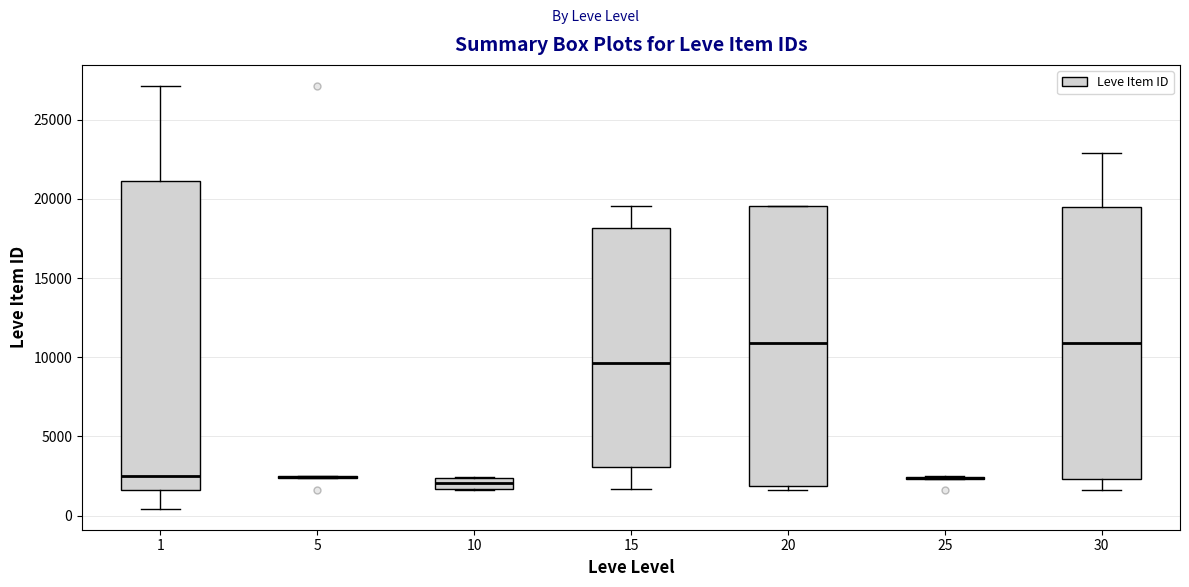

Comparing the boxes themselves (not the whiskers), which one is the tallest?

1